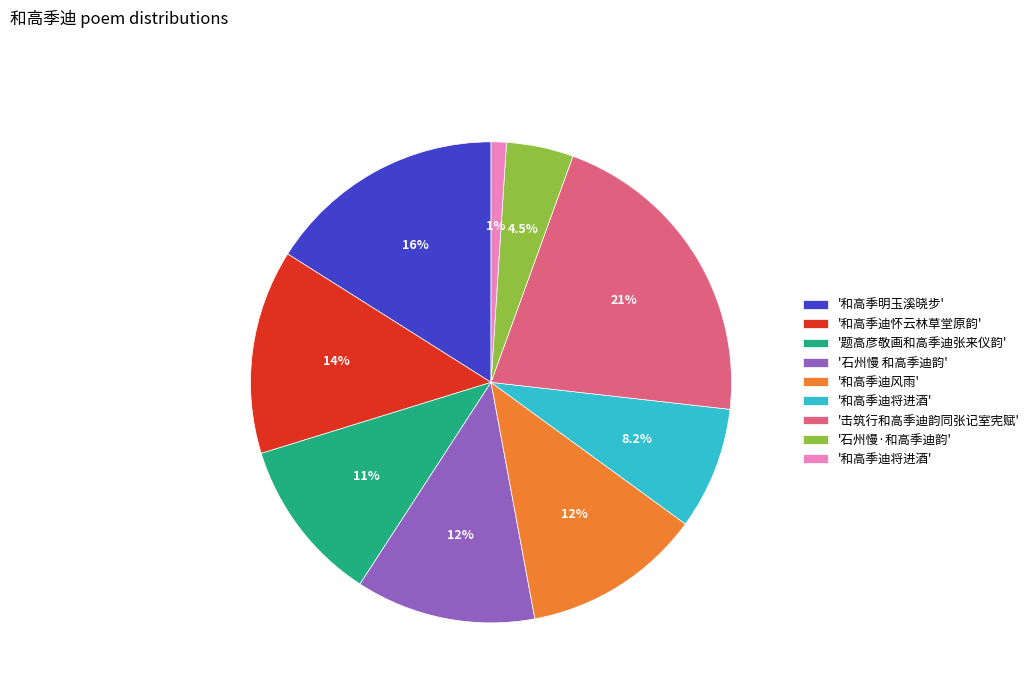

Does any single category account for the majority?

No